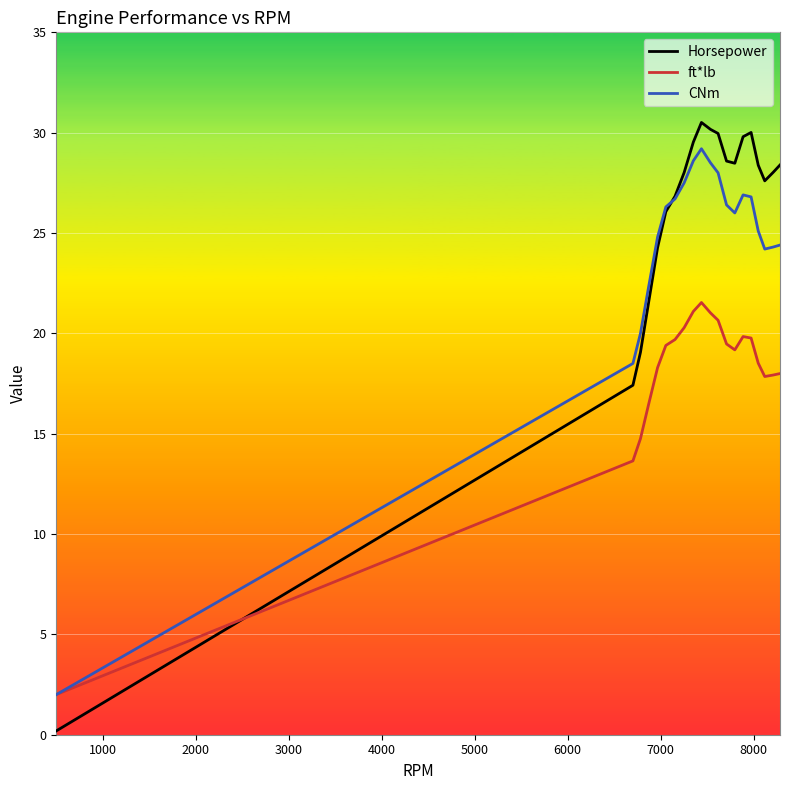

What are all the series names shown in the legend?

Horsepower, ft*lb, CNm